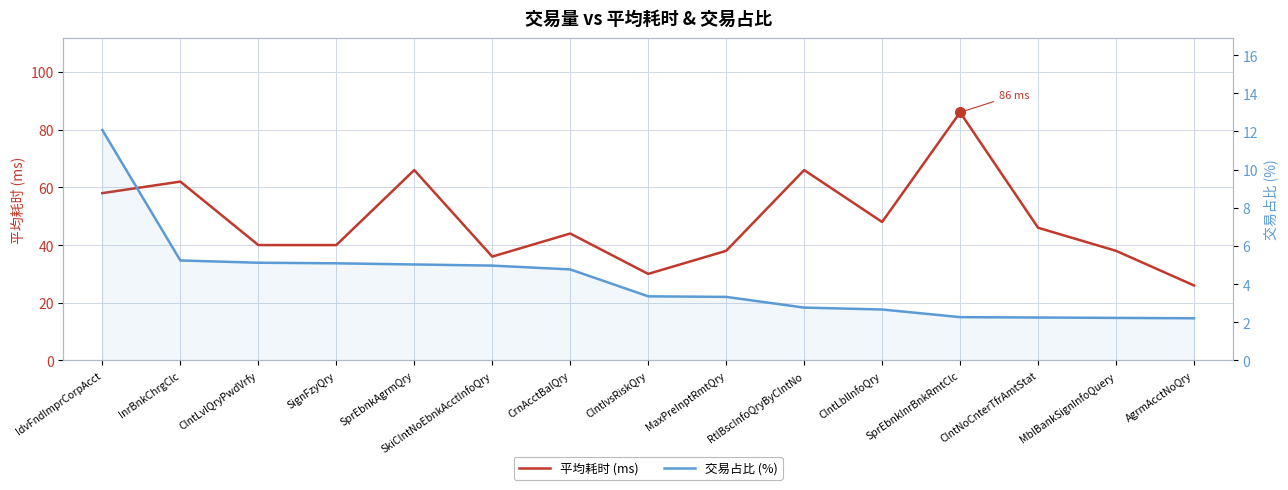

Which series has the largest total across all categories?

平均耗时 (ms)